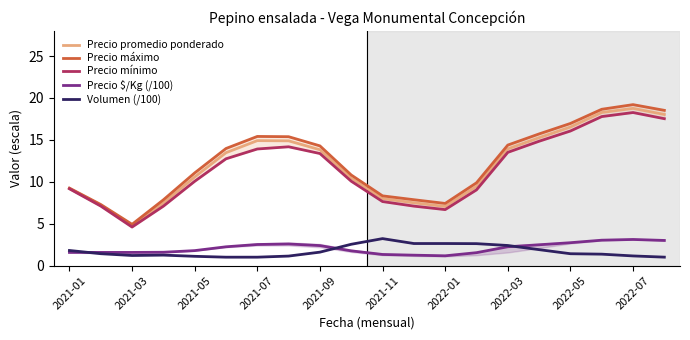

True or false: Volumen (/100) and Precio promedio ponderado intersect in this chart.

False